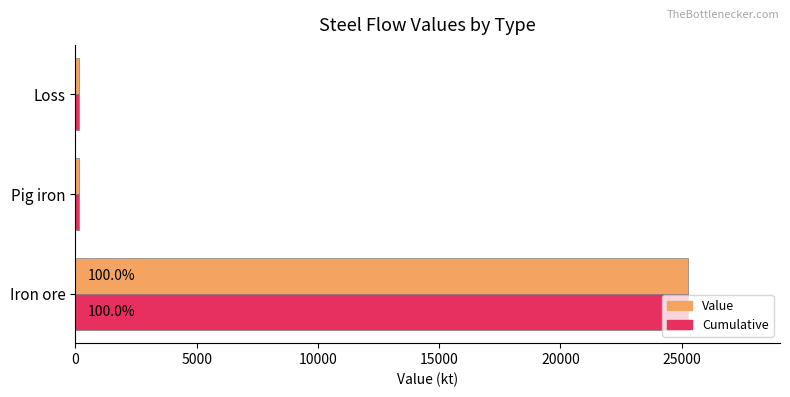

At which category is the sum across all series the highest?

Iron ore